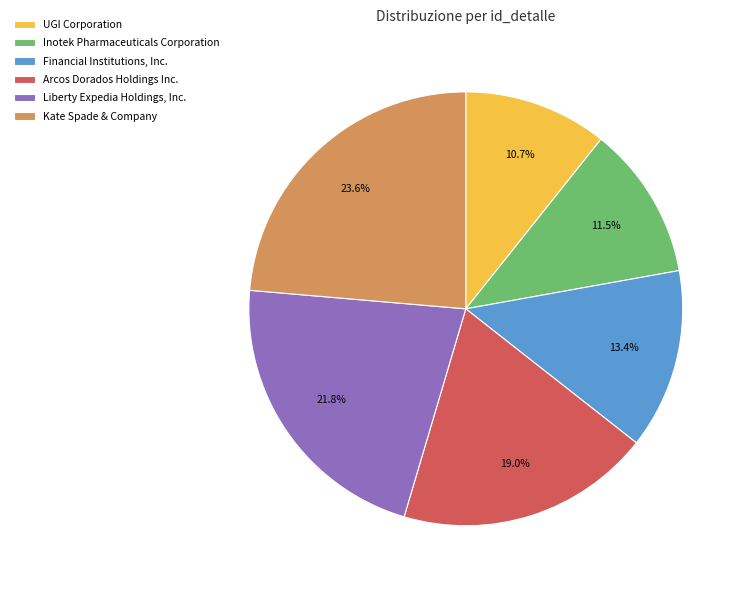

Is it true that Kate Spade & Company is 32% of the pie?

False